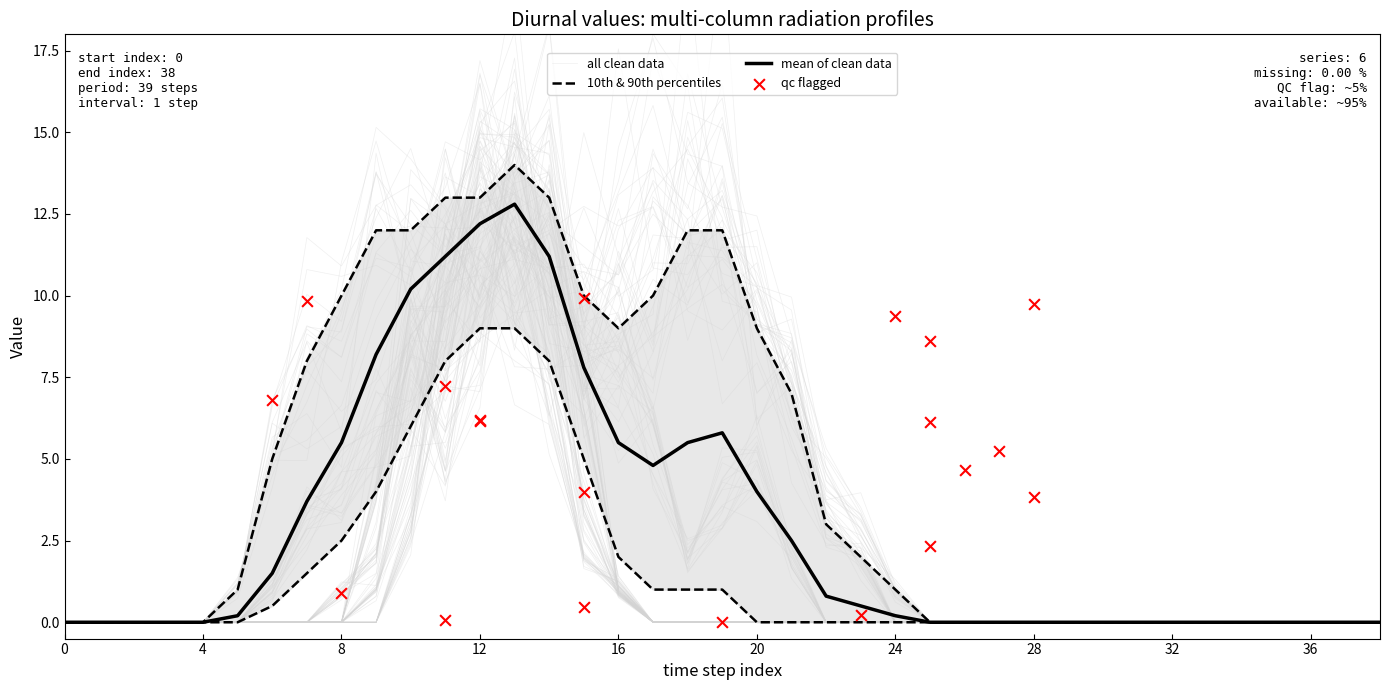

What is the total value across all series at 24?

1.0